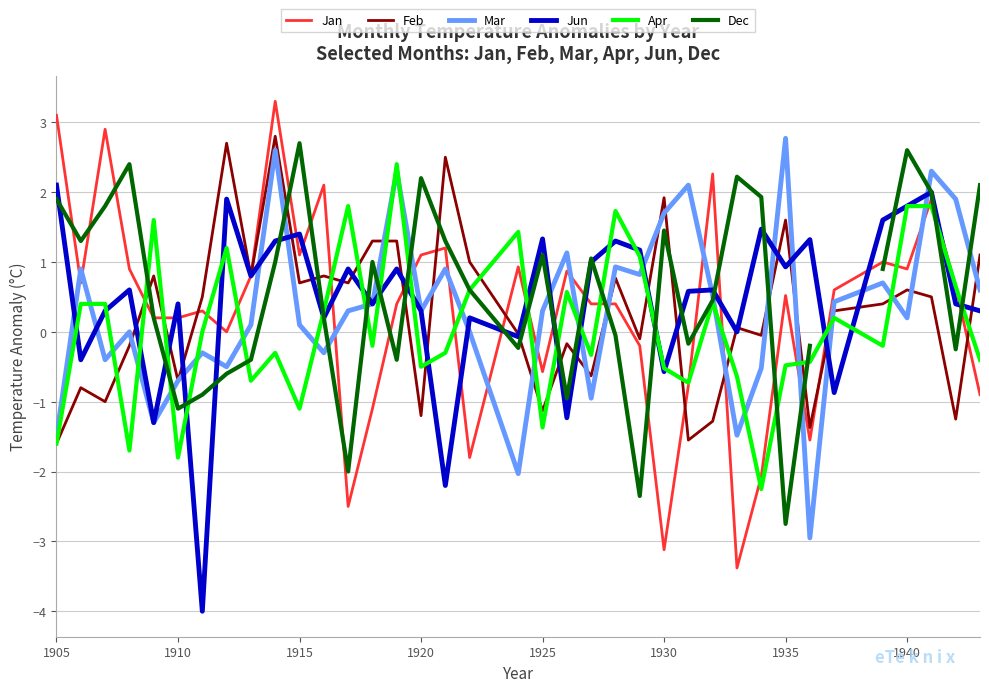

What is the average value of the Jun series?

0.5